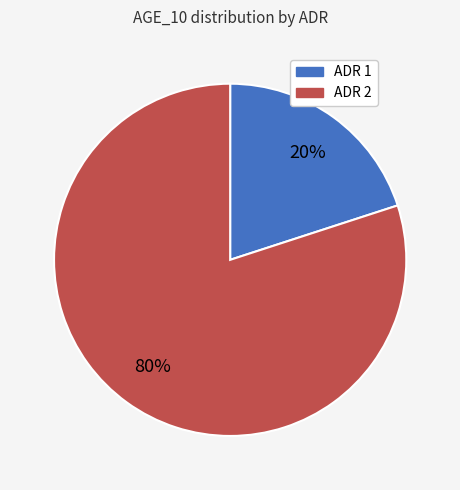

To the nearest percent, what is the difference between the largest and smallest slice percentages?

60%